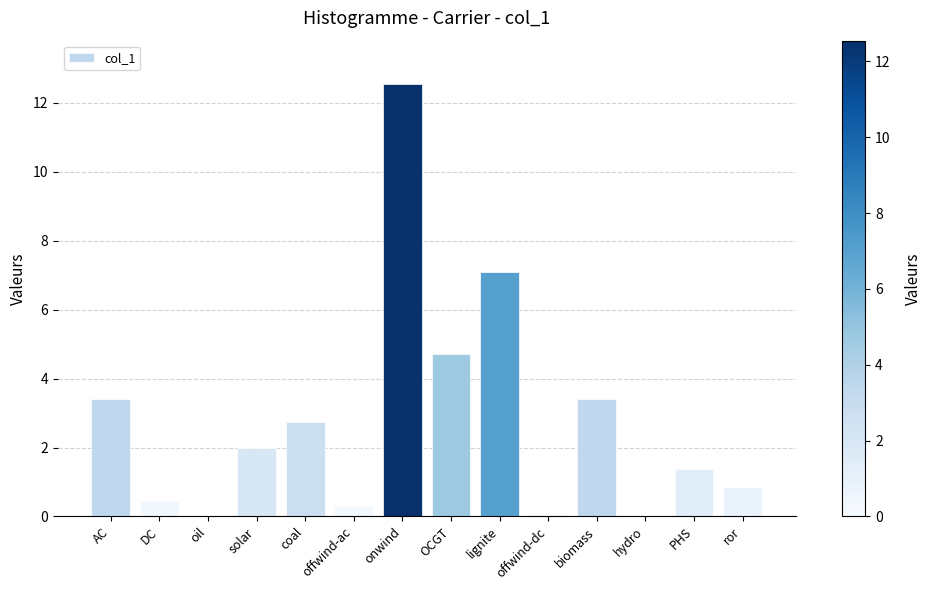

At which category does the chart reach its peak across all series?

onwind